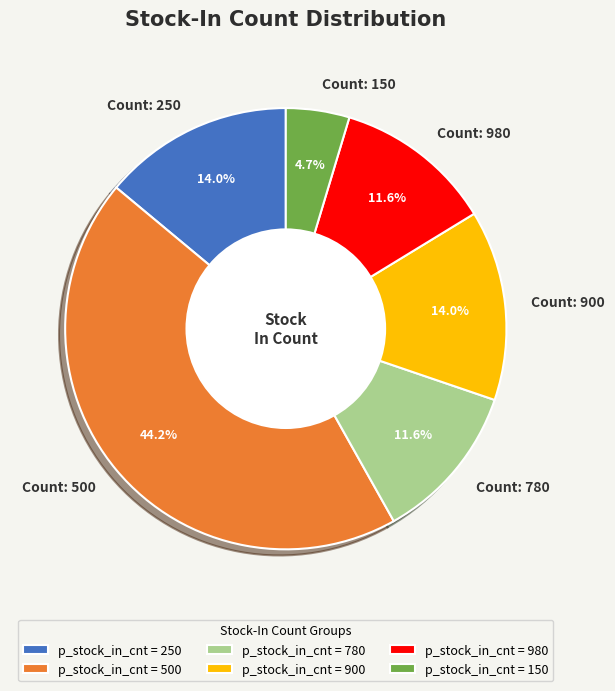

Is there any slice that represents more than half of the pie?

No